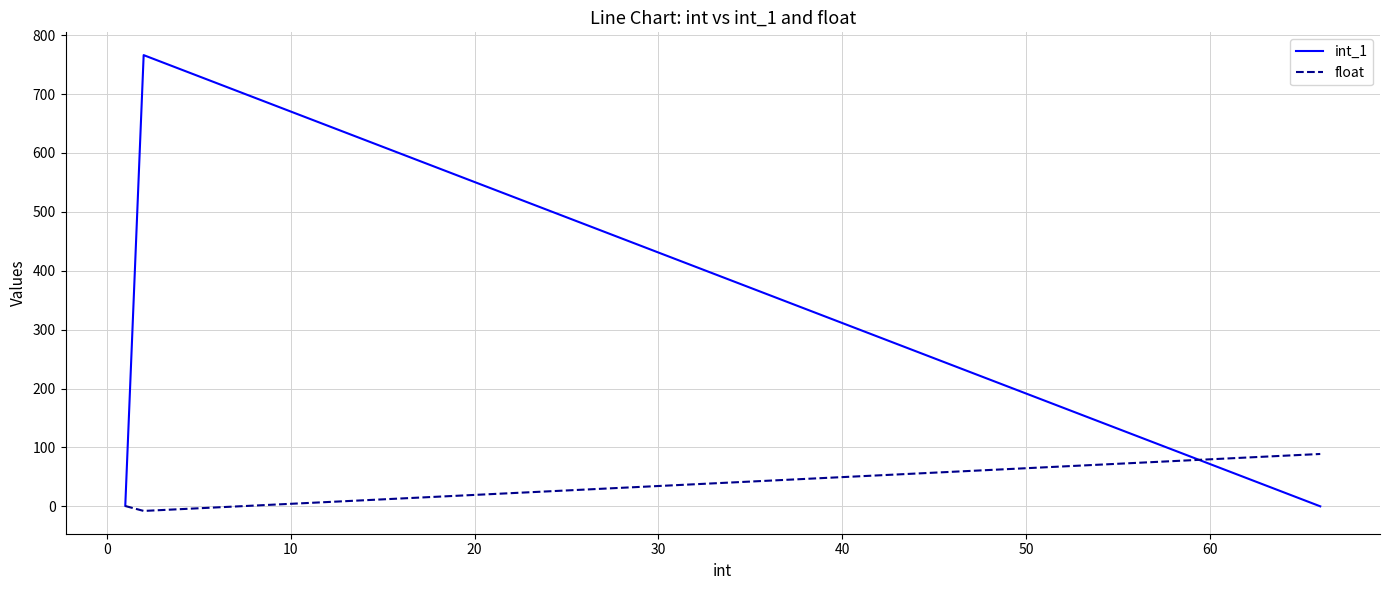

Which series has the largest total across all categories?

int_1